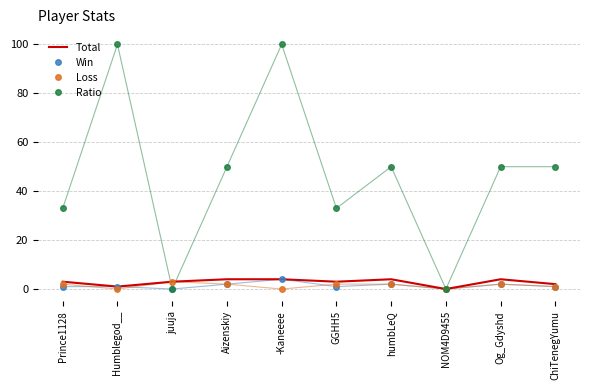

True or false: Total has a value of 4 at Og_Gdyshd.

True